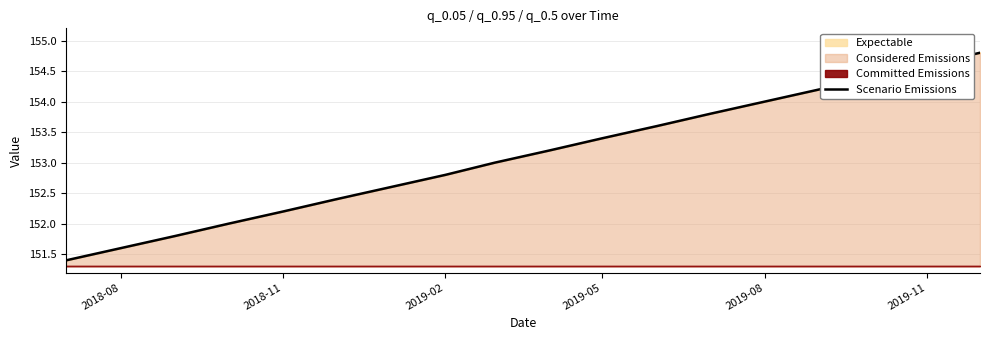

The Scenario Emissions series shows 154.0 at 2019-08. True or false?

True